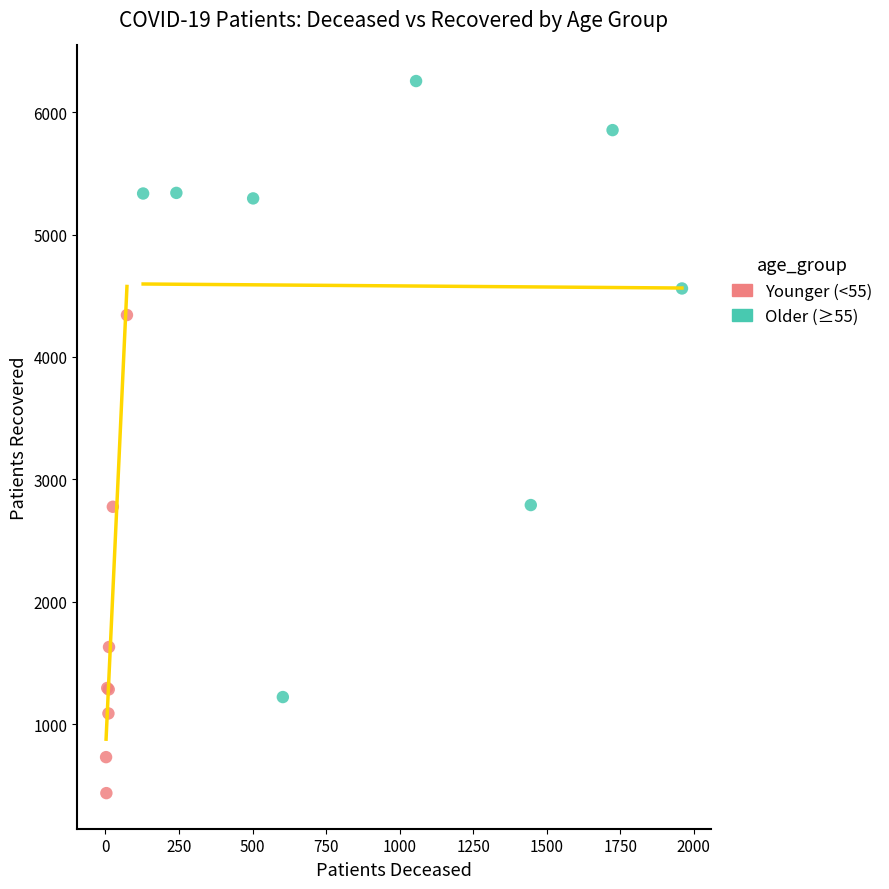

Which series contains the highest Y value?

Older (≥55)